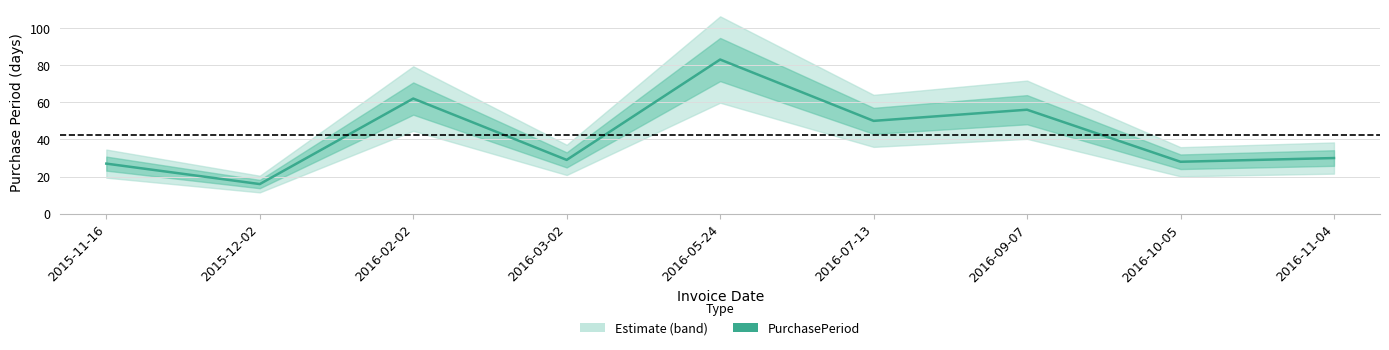

What is the sum of all values?

381